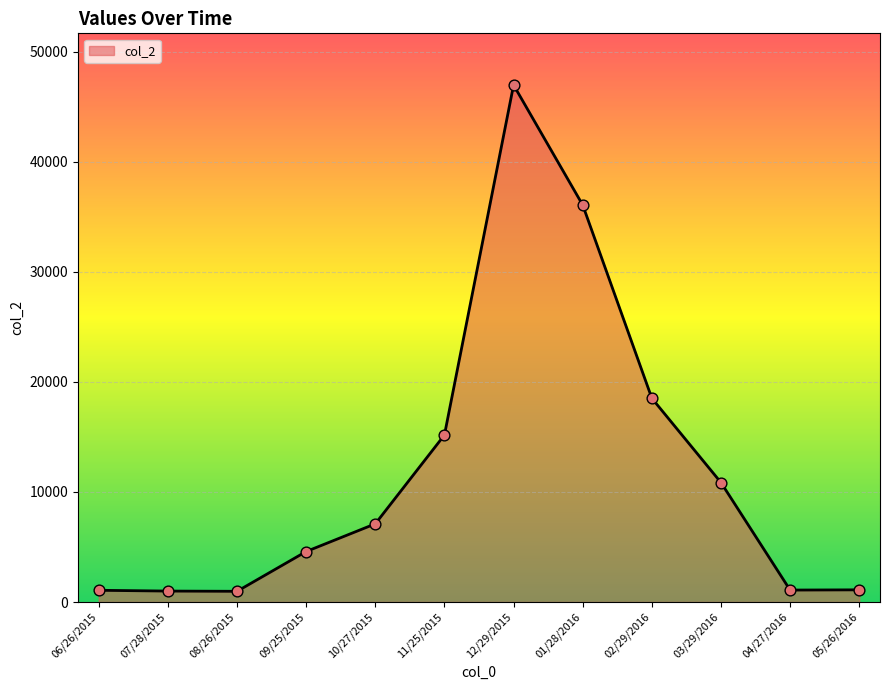

Approximately how many times larger is the value at 12/29/2015 compared to 09/25/2015?

10.2